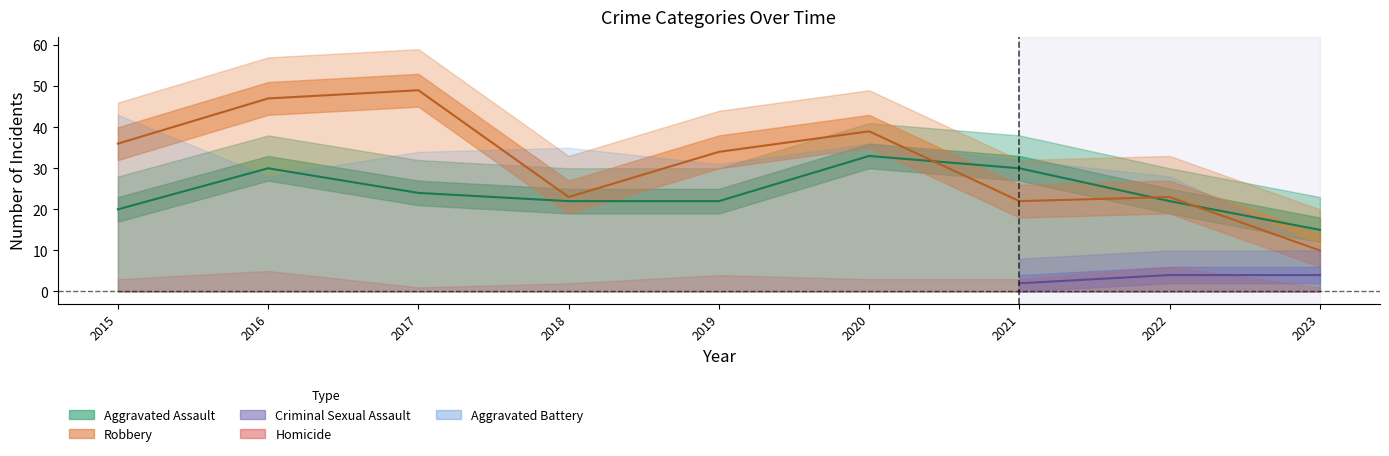

At which label does Criminal Sexual Assault reach its peak?

2019